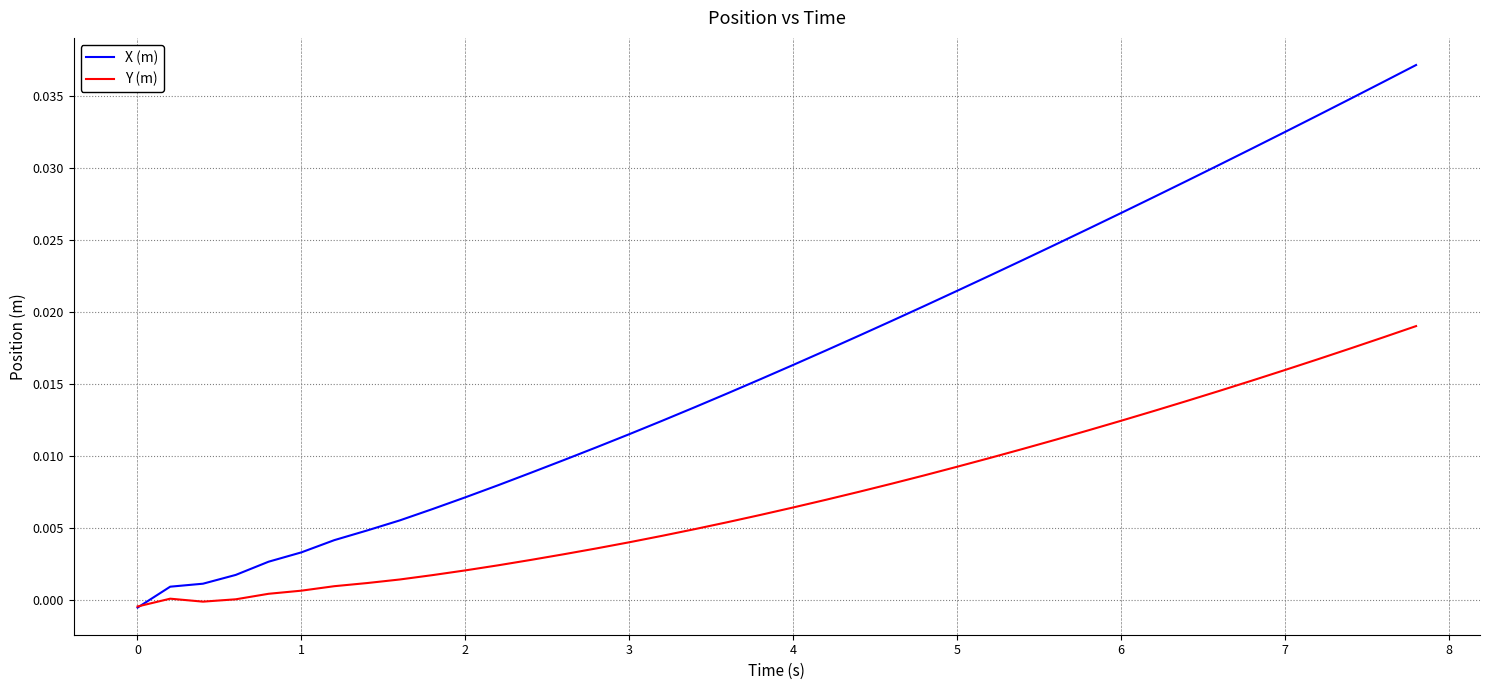

True or false: X (m) has more than 2 points higher than both neighbors.

False